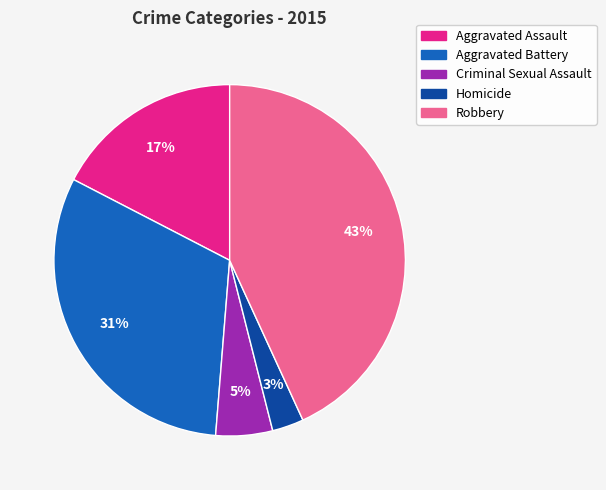

To the nearest percent, what portion does Homicide represent?

3%